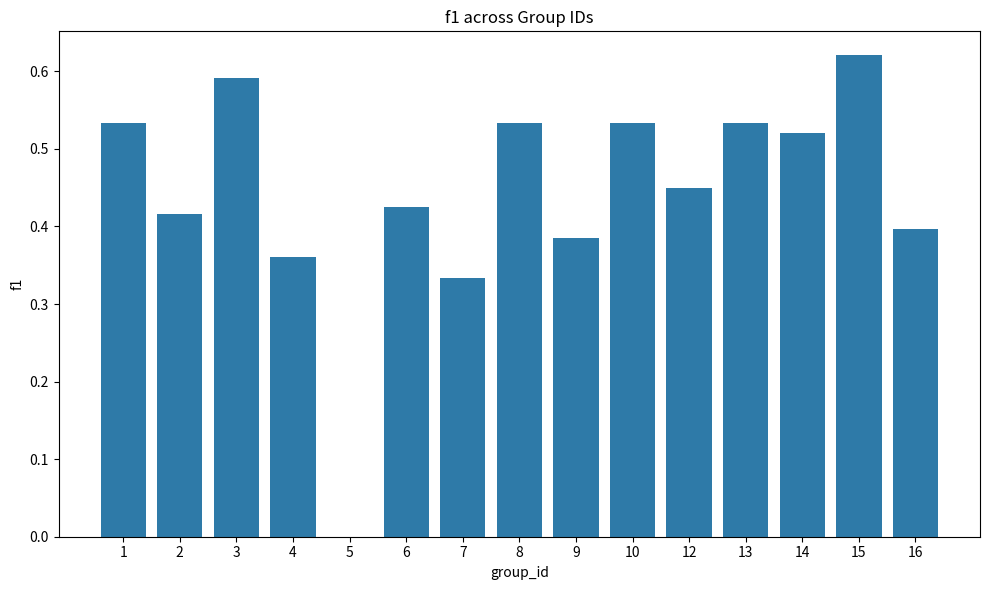

The chart shows a value of 0.1 at 8. True or false?

False